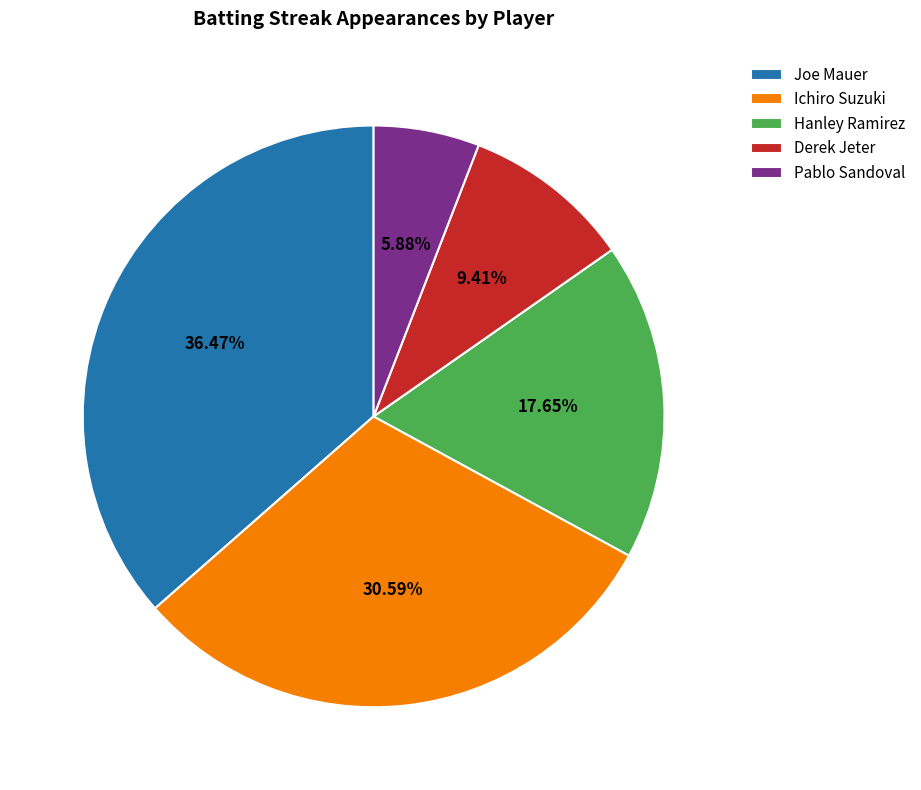

Which category has the biggest portion of the pie?

Joe Mauer